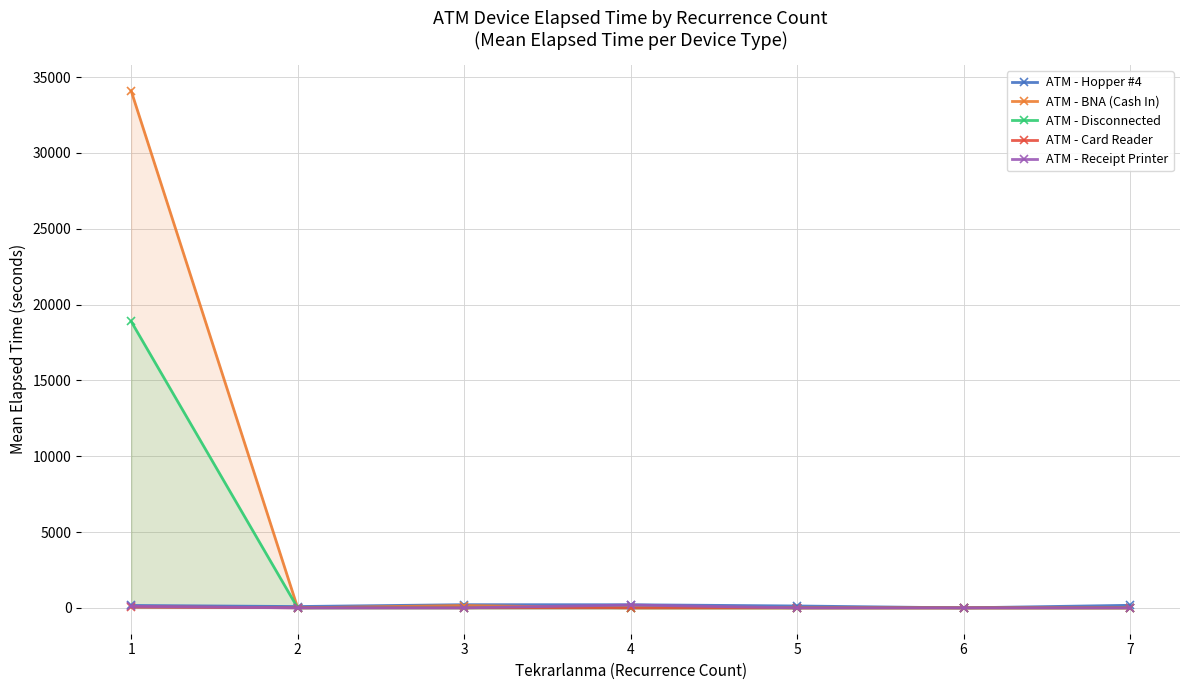

How many categories are shown in the chart?

7